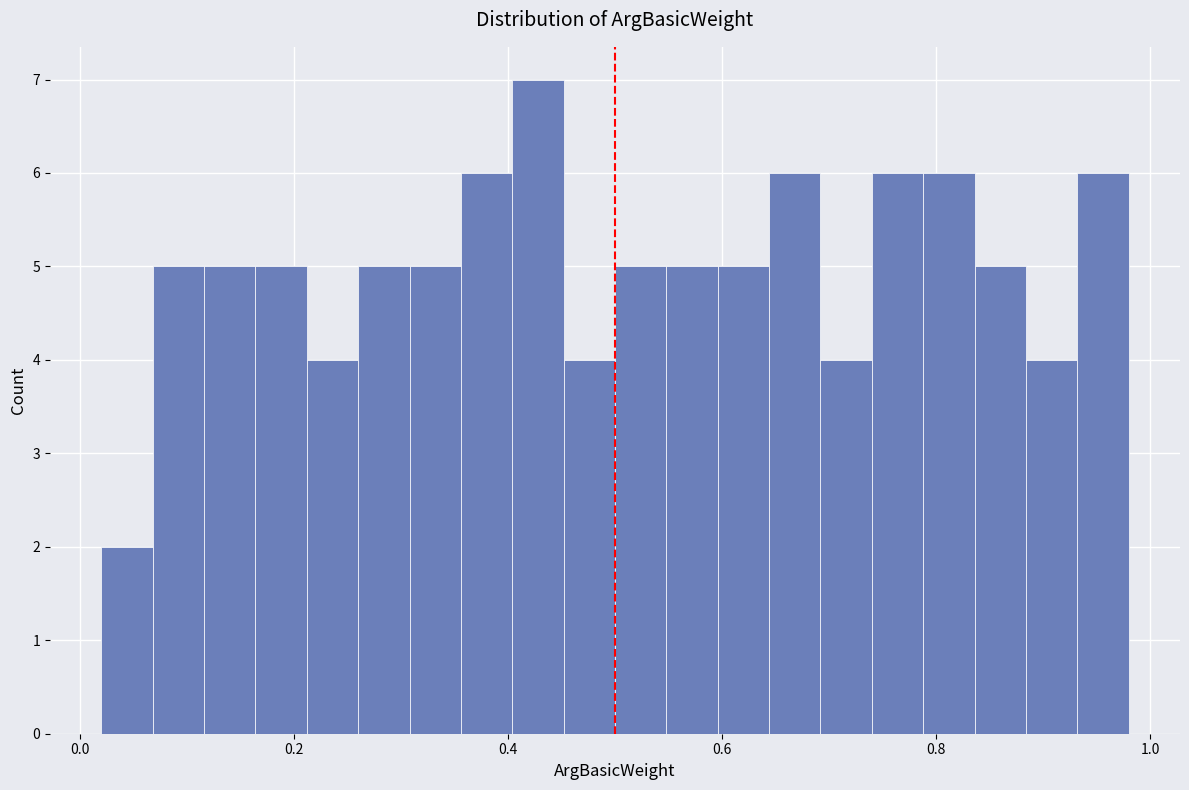

Around what value on the x-axis is the tallest bar? Give the approximate position of its centre, as read against the axis.

0.42